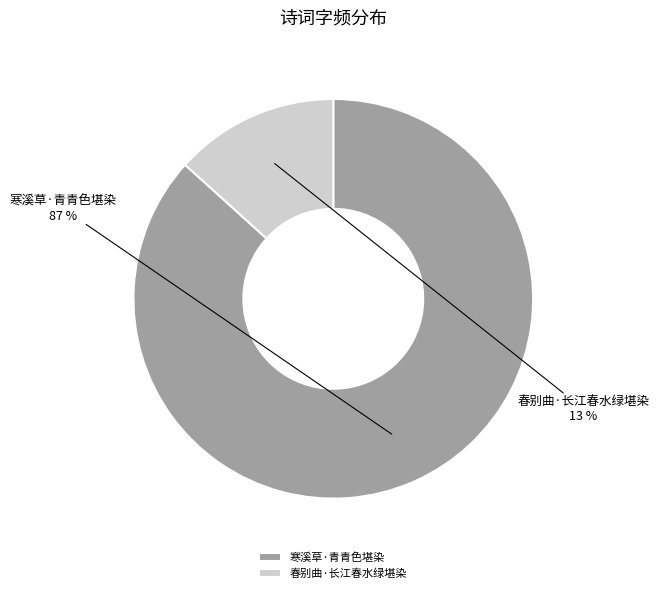

To the nearest percent, what is the combined percentage of 寒溪草·青青色堪染 and 春别曲·长江春水绿堪染?

100%